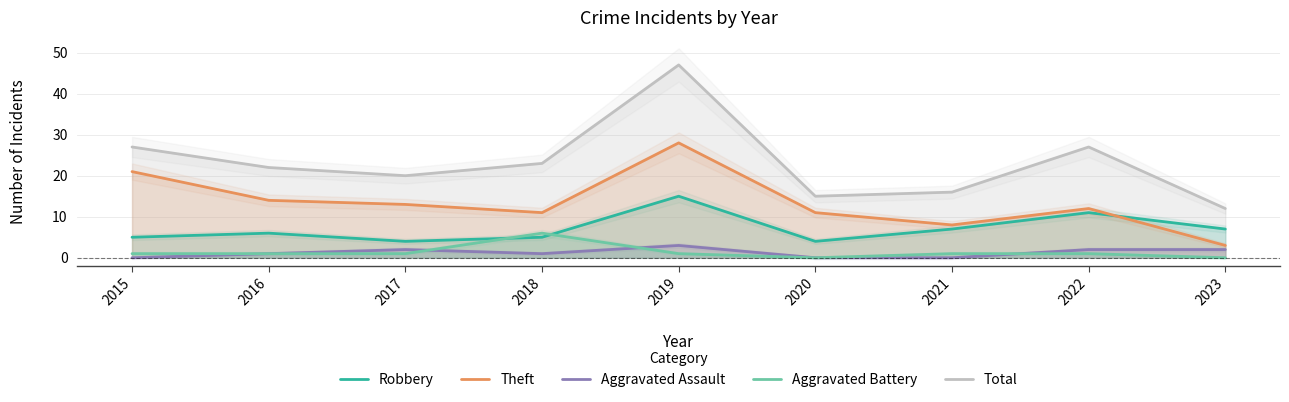

In Theft, how many points are lower than both neighbors (excluding endpoints)?

2